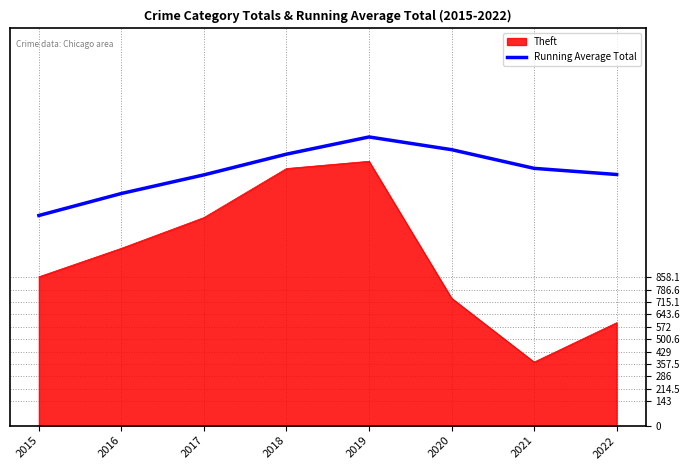

How many lines are shown in the chart?

2